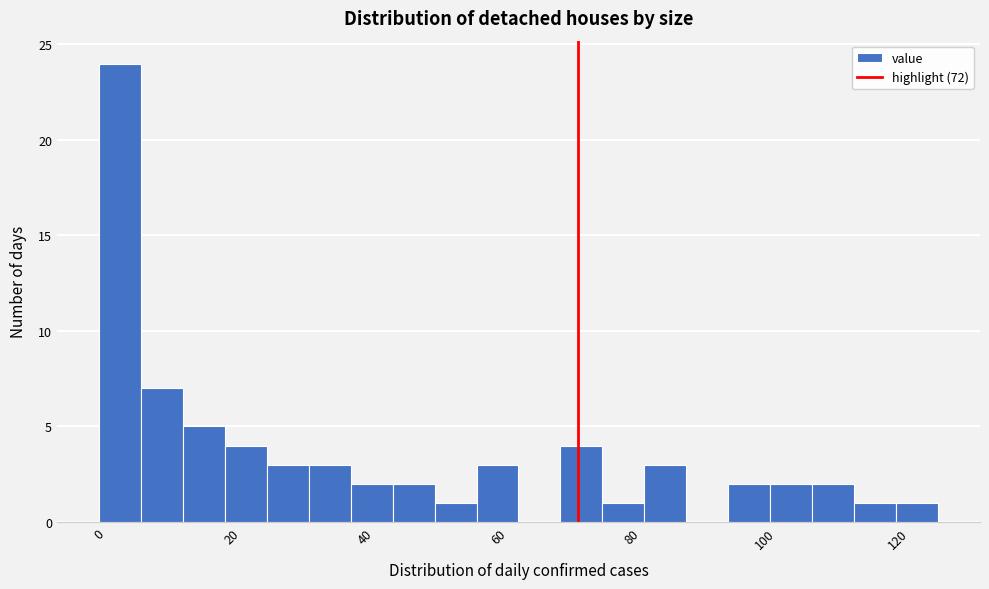

Around what value on the x-axis is the tallest bar? Give the approximate position of its centre, as read against the axis.

4